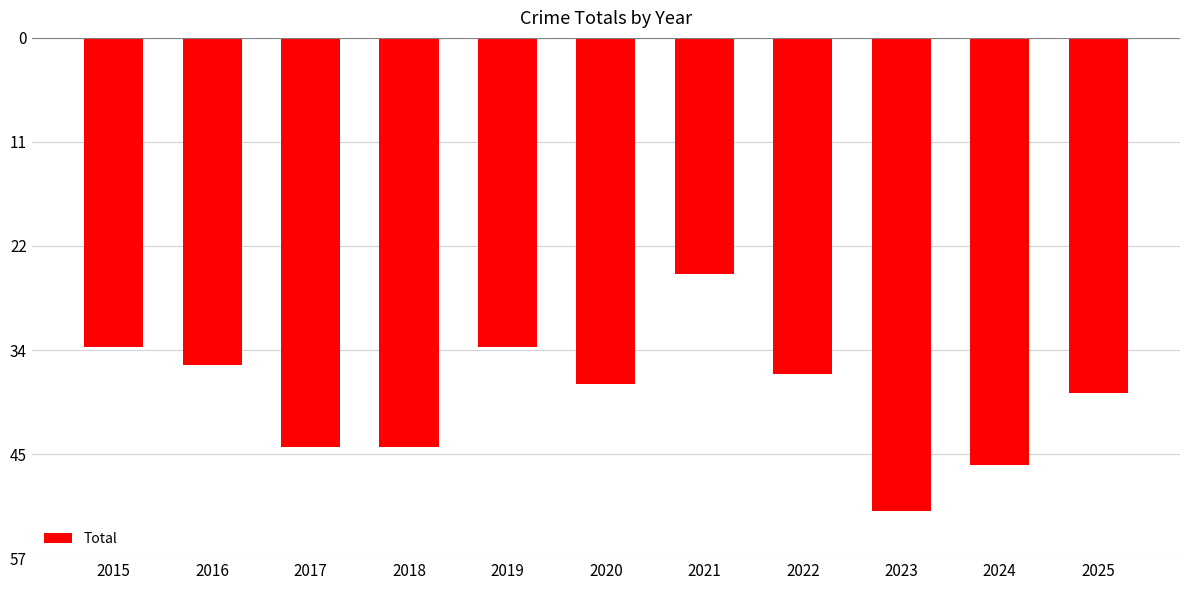

How many data points does each series have?

11